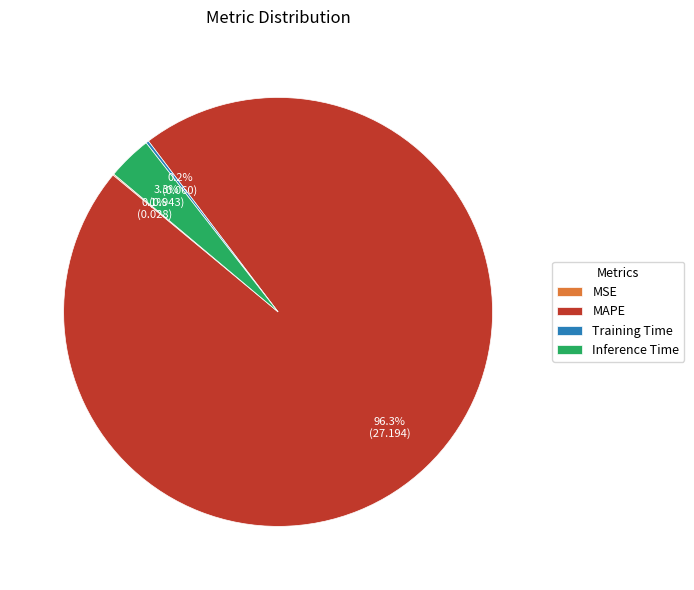

What is the largest slice in the pie chart?

MAPE